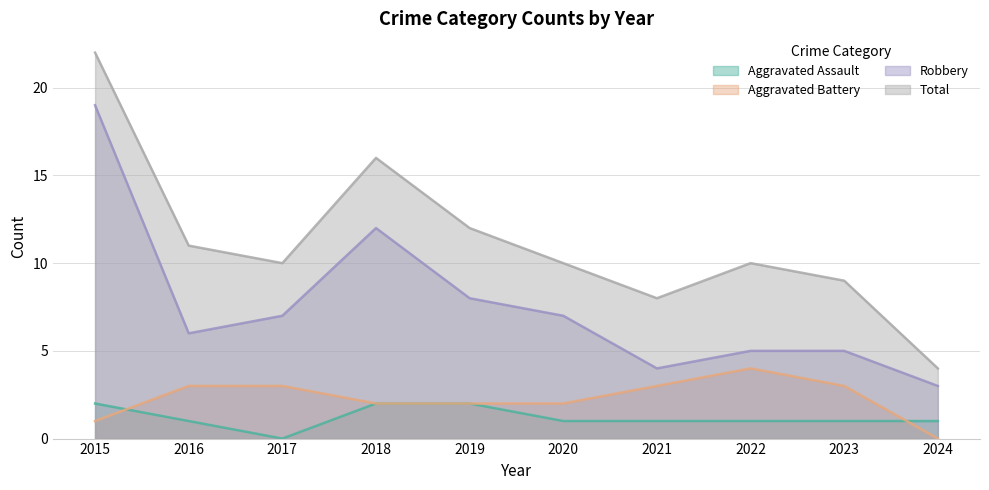

True or false: Aggravated Assault has a value of 1 at 2015.

False